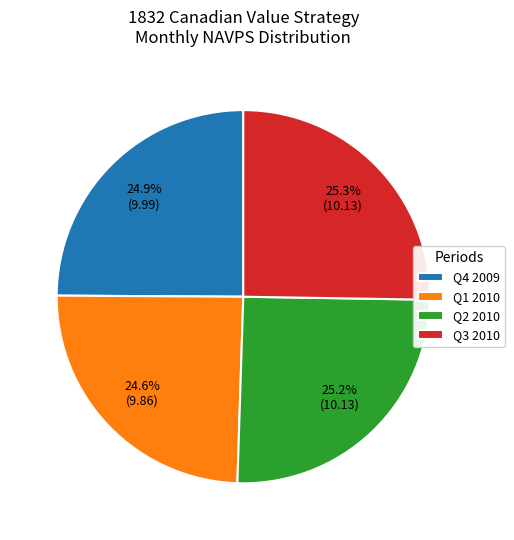

To the nearest percent, what is the average slice percentage?

25%